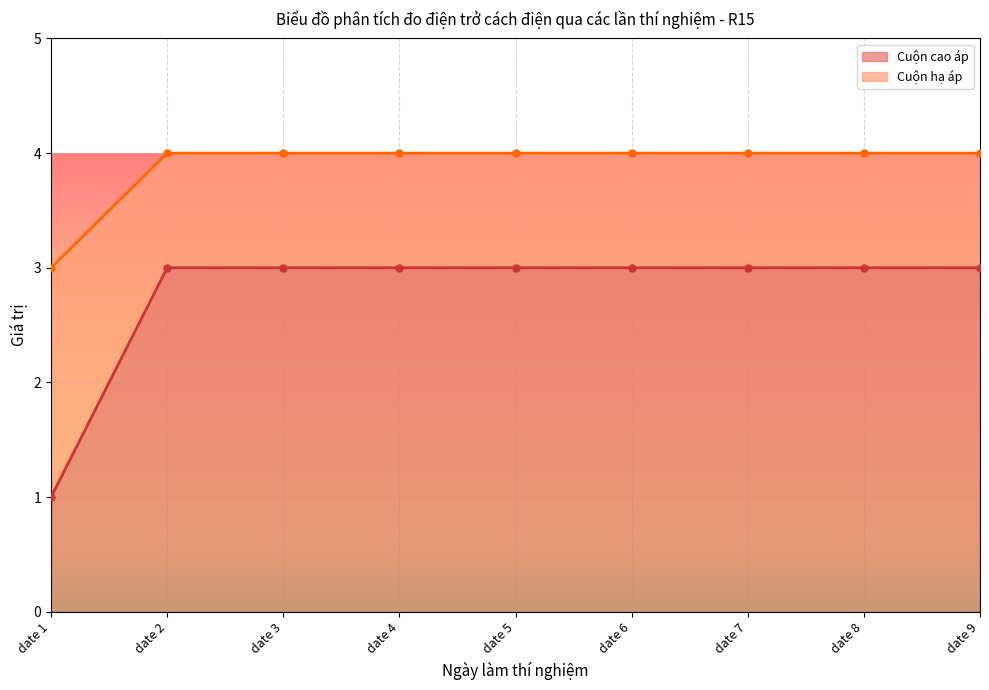

What are all the series names shown in the legend?

Cuộn cao áp, Cuộn hạ áp